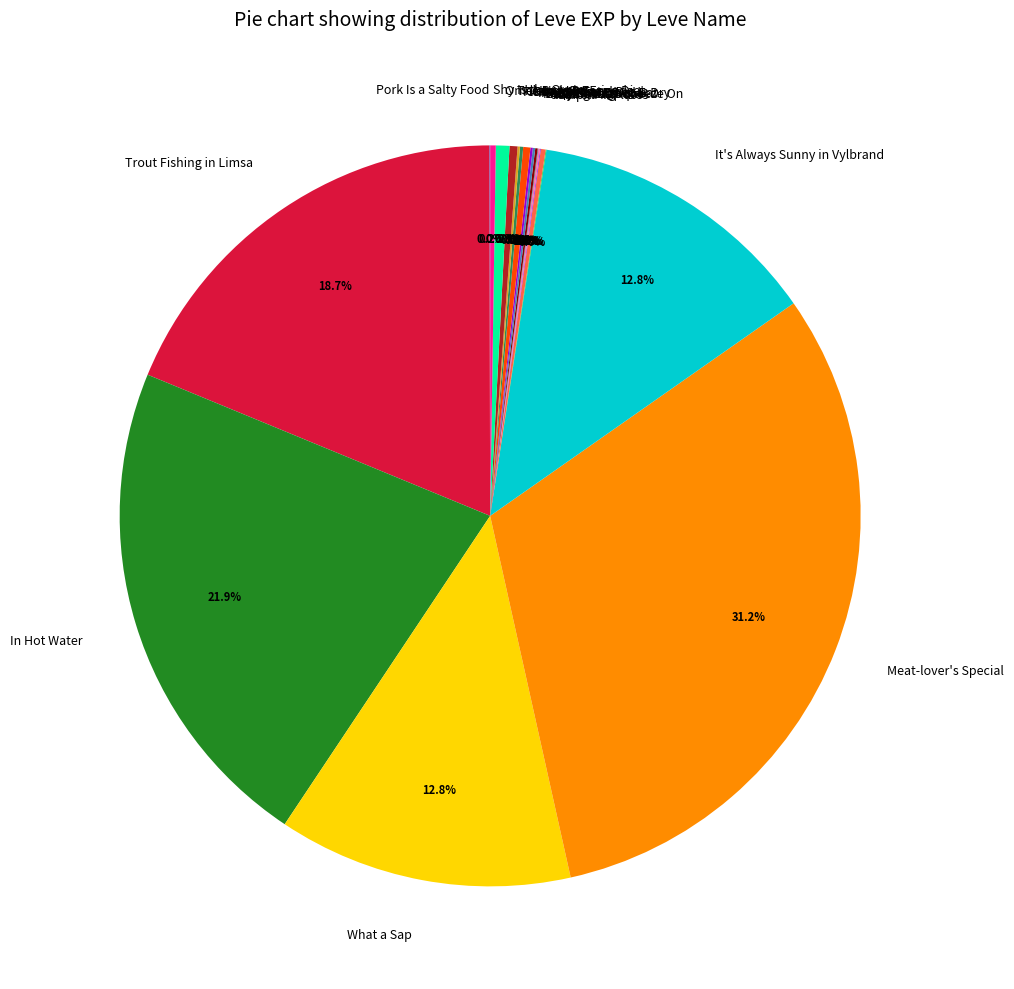

Does any single category account for the majority?

No